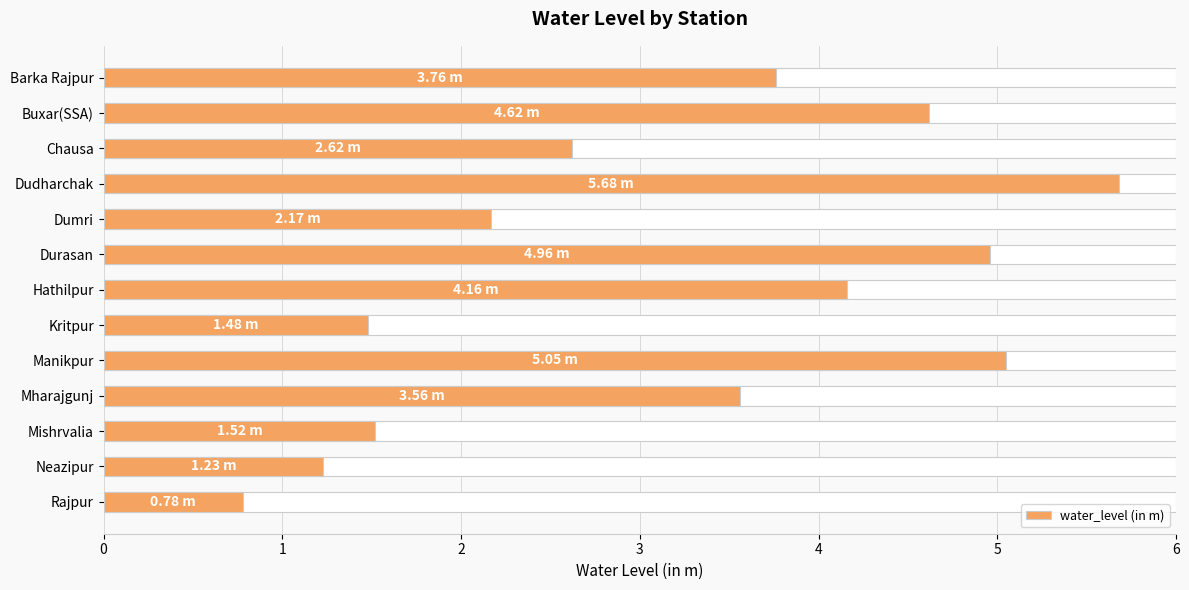

Read the value at Durasan.

5.0